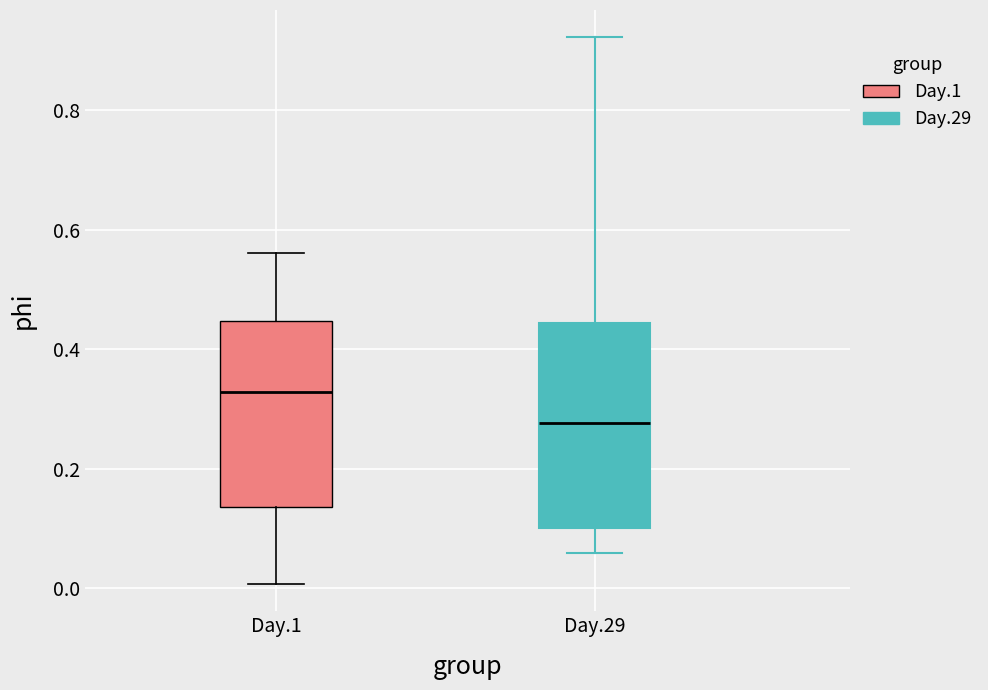

Reading left to right, read every box against the y-axis: the position of its median line, the range the box covers, and the ends of its whiskers. The values are not printed on the chart, so give them approximately, as read against the axis.

Day.1: median 0.32, box 0.14 to 0.44, whiskers 0.00 to 0.56
Day.29: median 0.28, box 0.10 to 0.44, whiskers 0.06 to 0.92